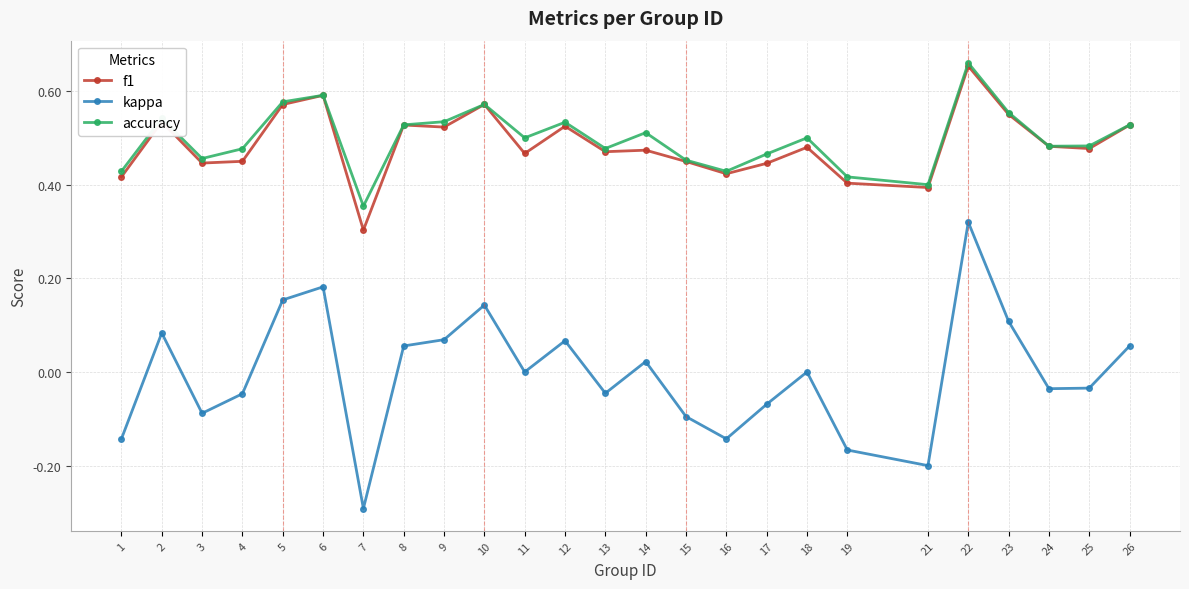

At which label does kappa reach its peak?

22